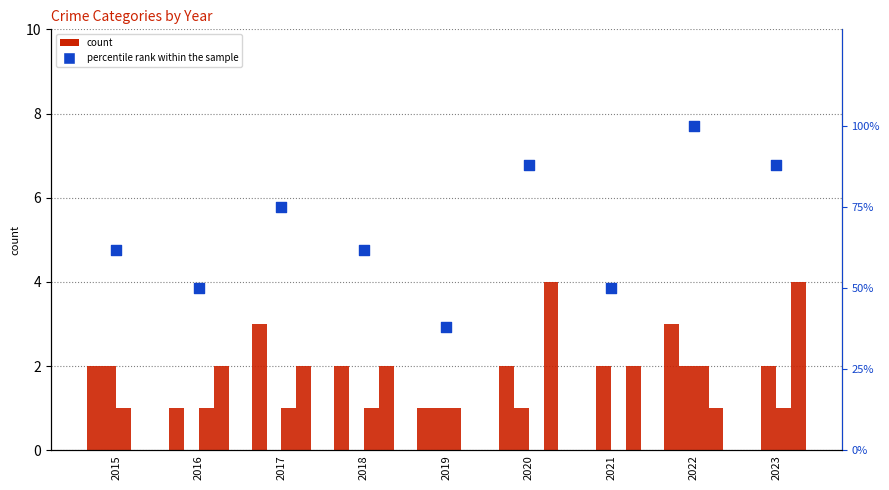

Which series has the largest total across all categories?

percentile rank within the sample